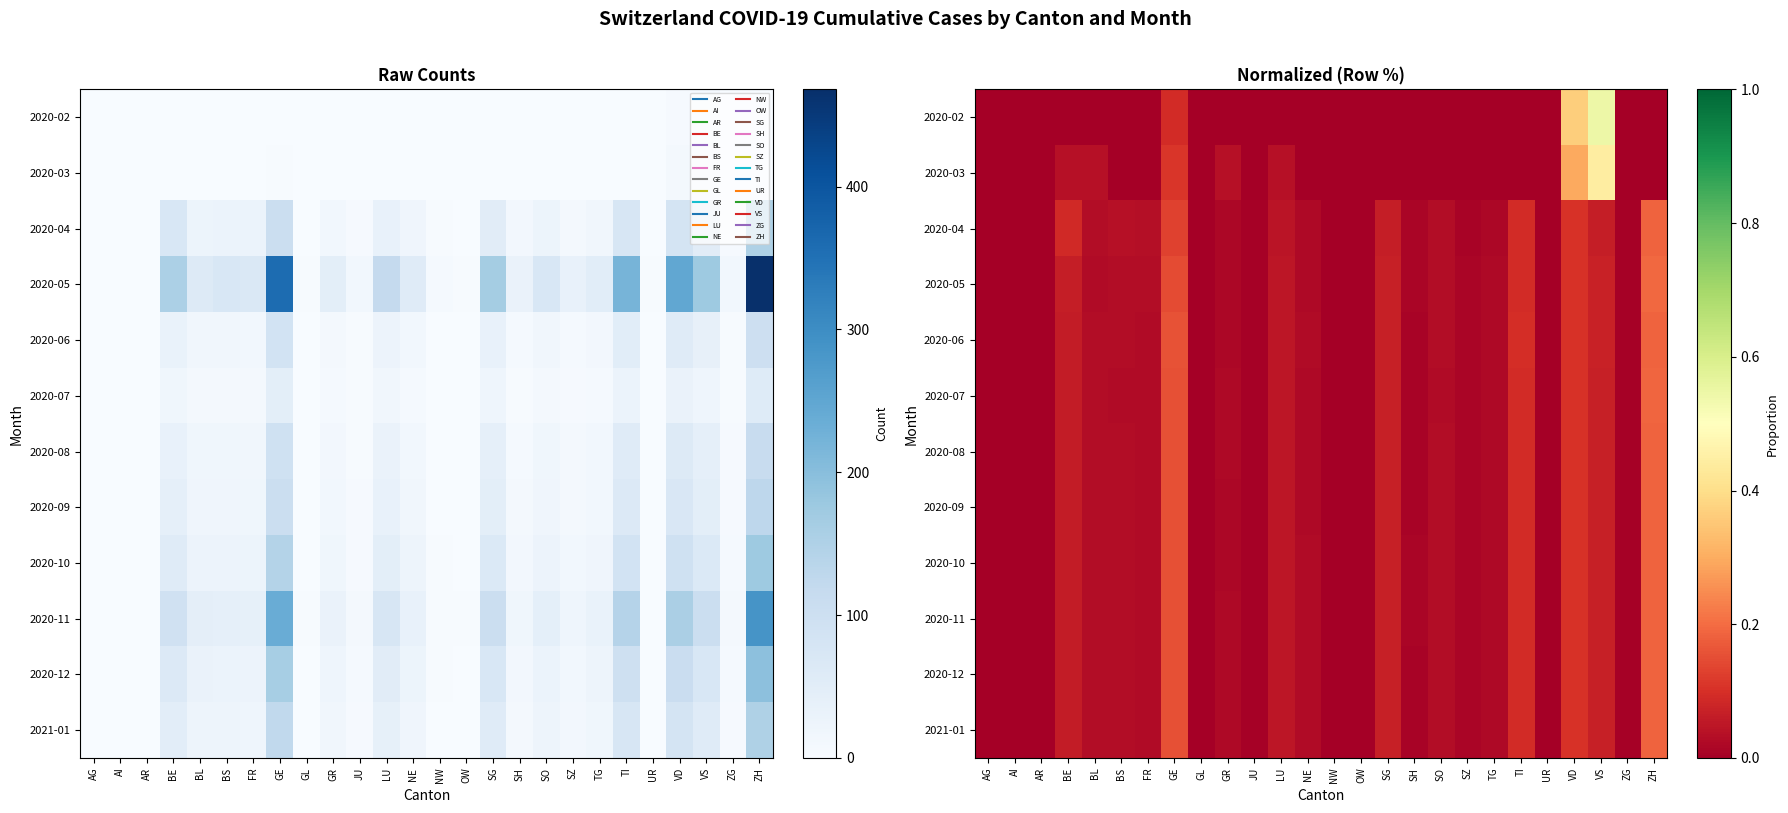

What is the difference between the maximum and minimum values in the 2020-02 series?

0.5